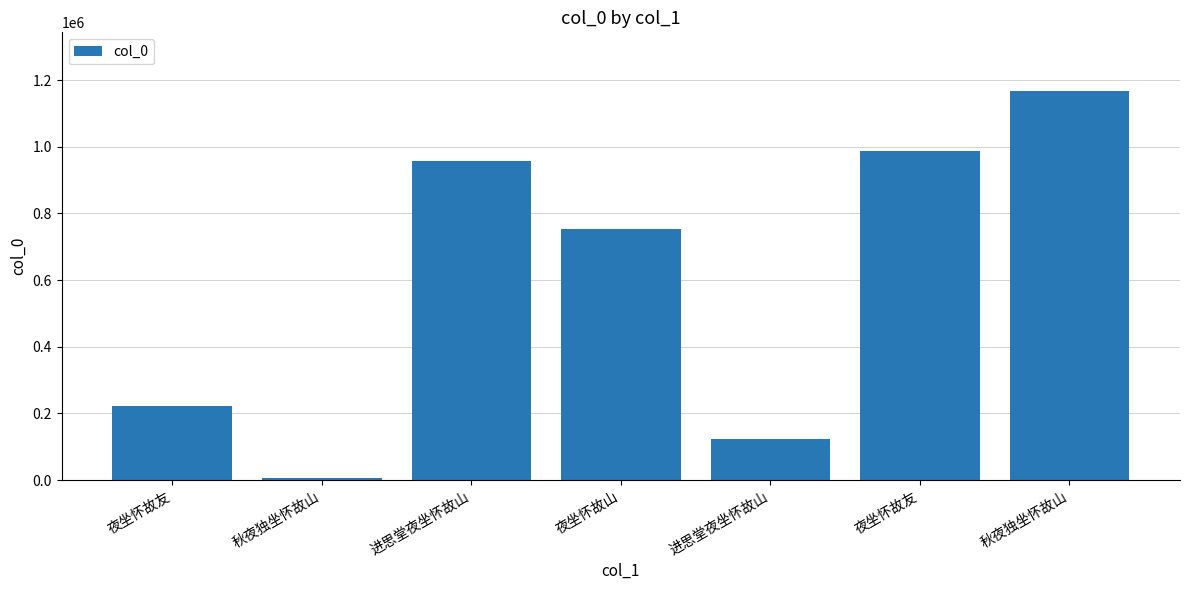

Are the bars grouped side by side (vs. stacked)?

No